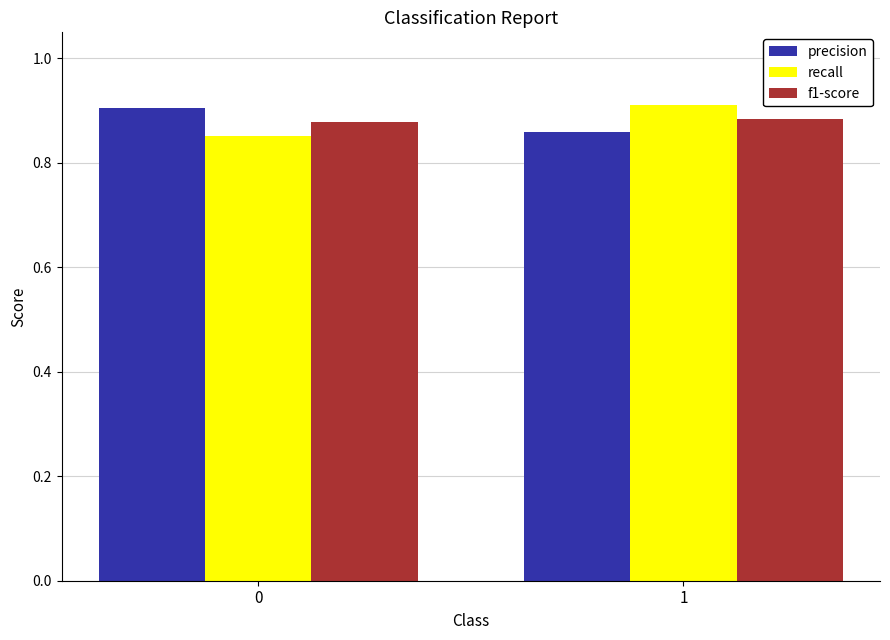

What is the total value across all series at 1?

2.7